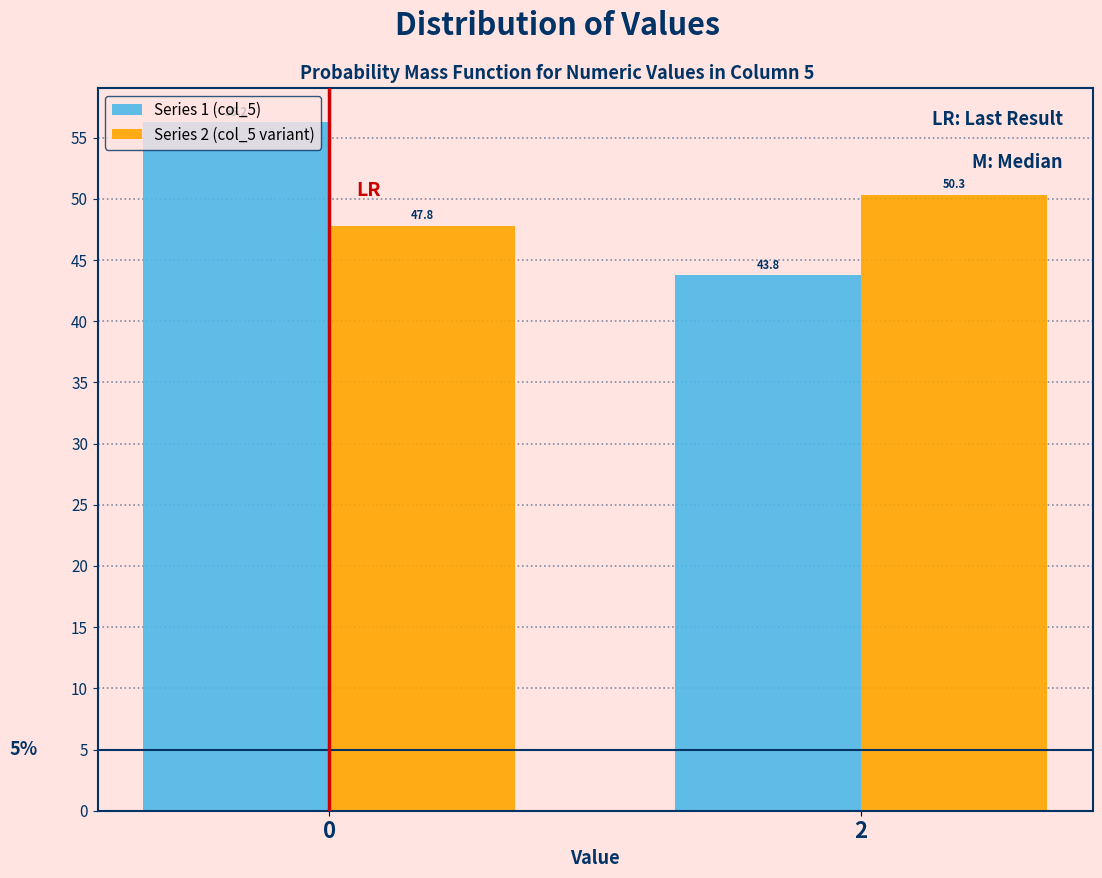

What is the smallest value displayed?

43.8